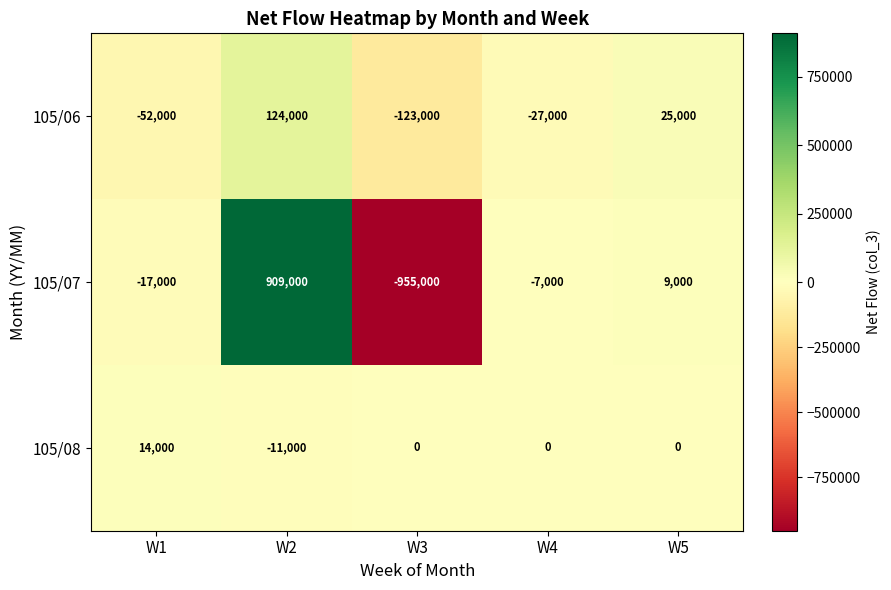

Reading left to right, list all the values displayed in this chart.

105/06: W1=-52000	W2=124000	W3=-123000	W4=-27000	W5=25000
105/07: W1=-17000	W2=909000	W3=-955000	W4=-7000	W5=9000
105/08: W1=14000	W2=-11000	W3=0	W4=0	W5=0